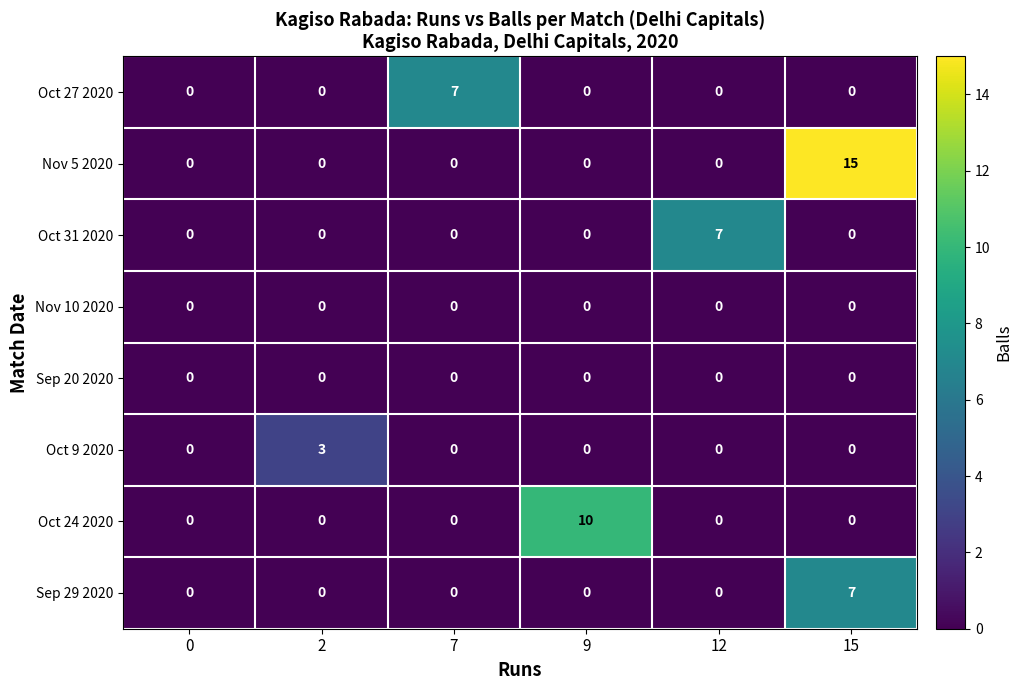

At how many categories does at least one series exceed 6?

4